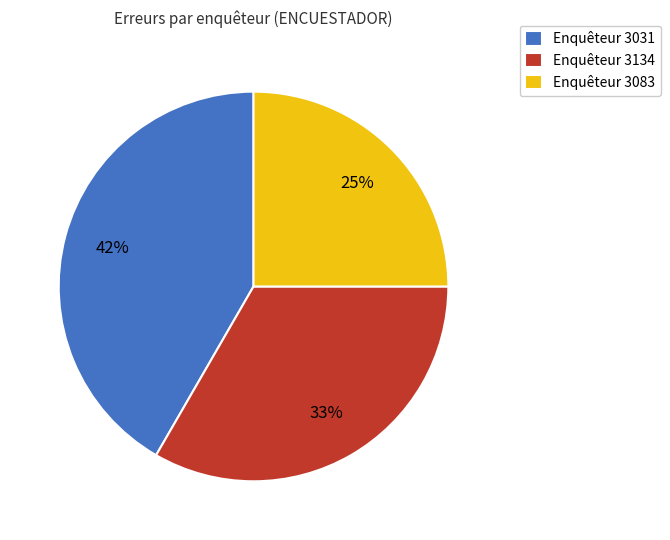

Is there any slice that represents more than half of the pie?

No